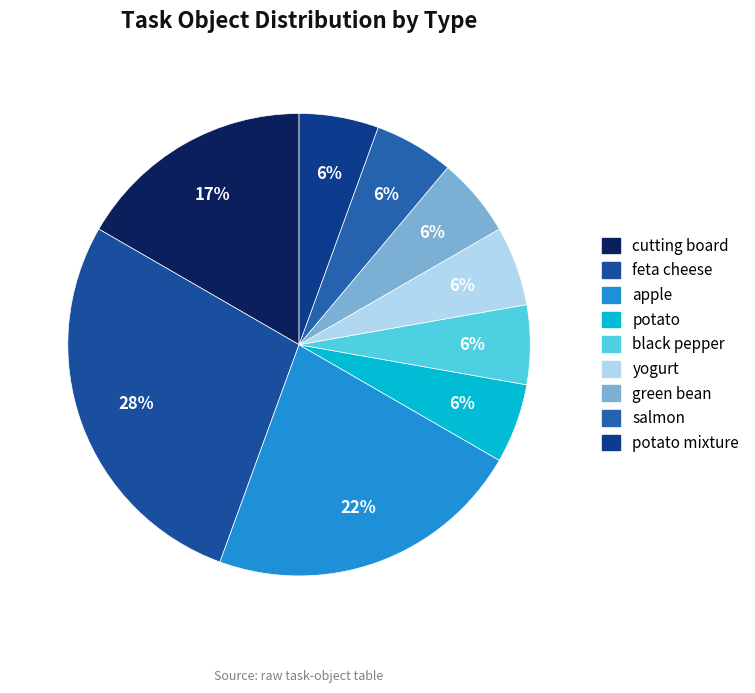

Rank the categories by value from highest to lowest.

feta cheese, apple, cutting board, potato, black pepper, yogurt, green bean, salmon, potato mixture